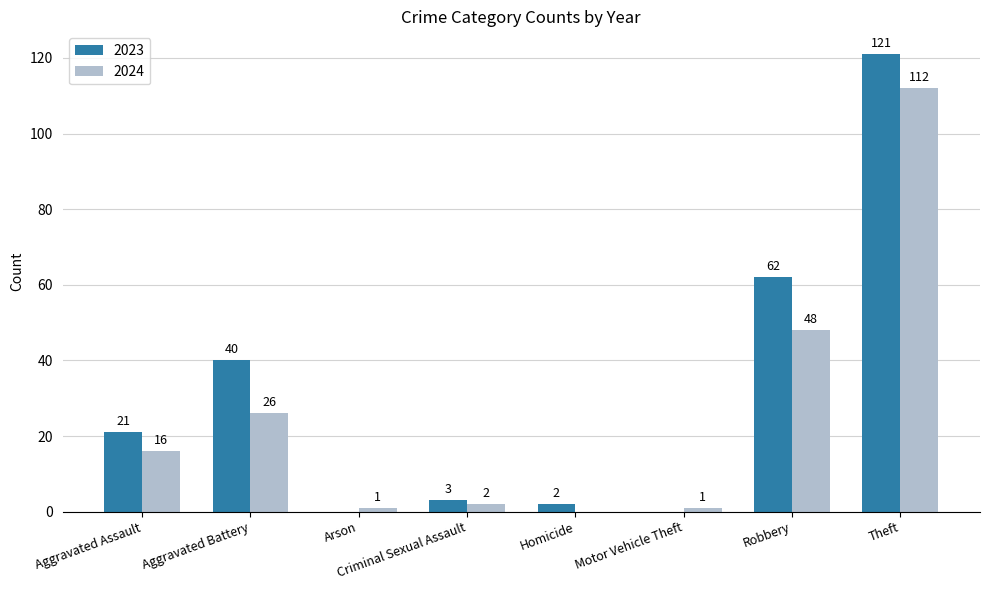

The 2024 series shows 45 at Aggravated Battery. True or false?

False